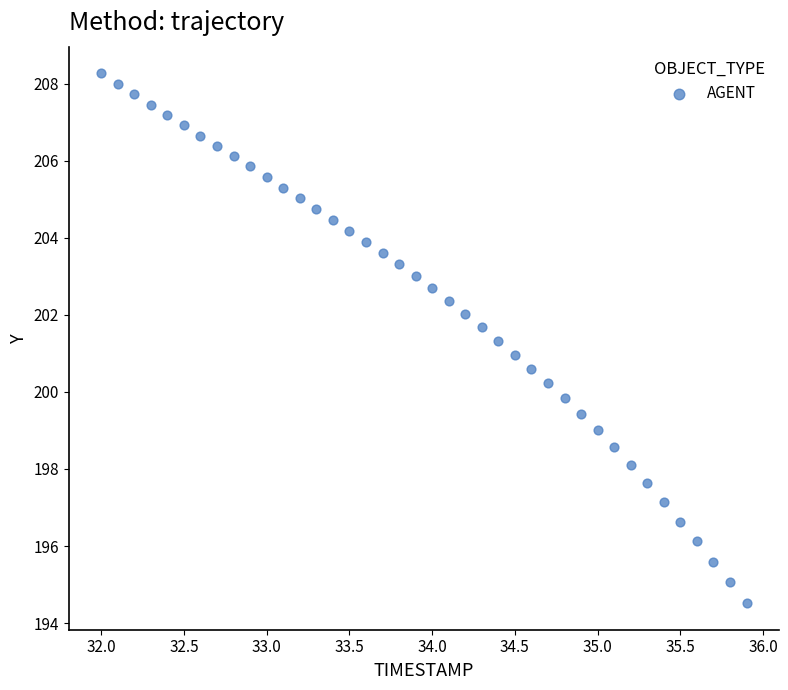

What is the range of Y values (max minus min)?

13.8